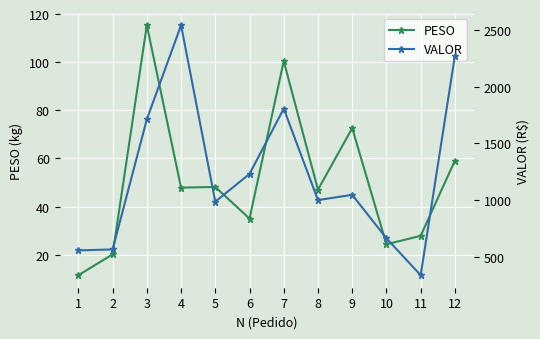

True or false: VALOR has a value of 449.9 at 3.

False